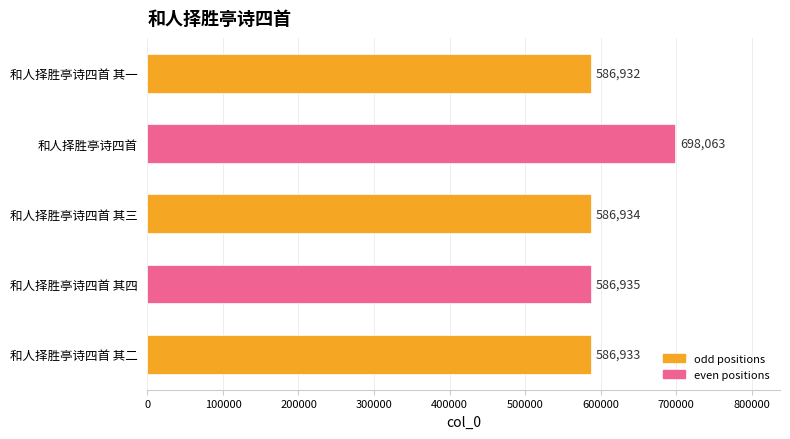

What is the label of the 2nd bar from the top?

和人择胜亭诗四首